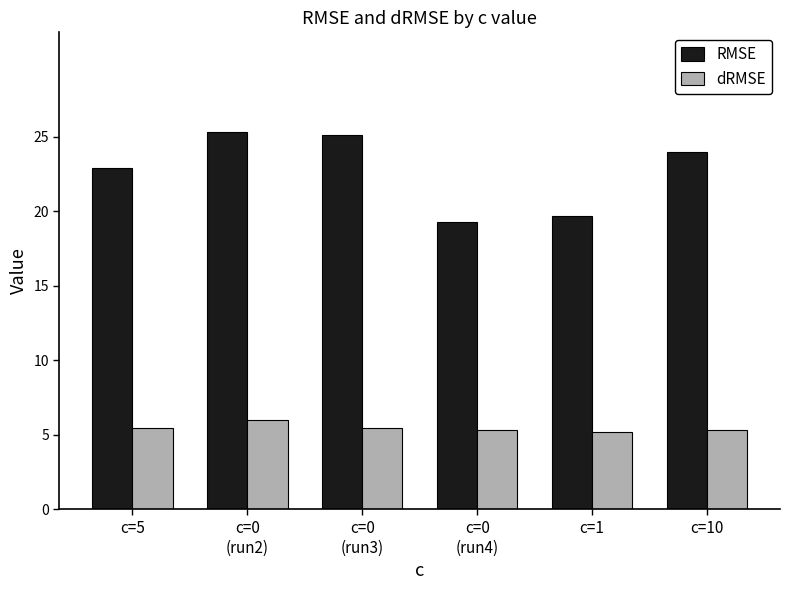

Reading right to left, list all the values displayed in this chart.

RMSE: c=10=24.0	c=1=19.7	c=0
(run4)=19.3	c=0
(run3)=25.1	c=0
(run2)=25.3	c=5=22.9
dRMSE: c=10=5.3	c=1=5.2	c=0
(run4)=5.3	c=0
(run3)=5.5	c=0
(run2)=6.0	c=5=5.5